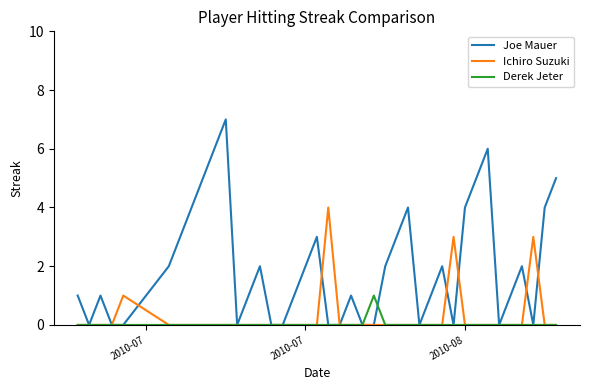

How many series are shown in this chart?

3